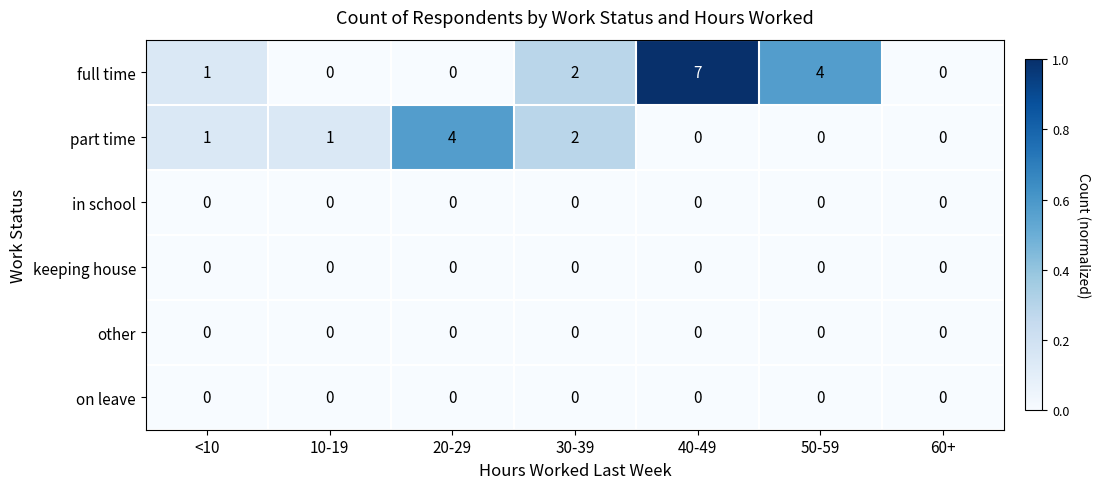

Which series has the largest total across all categories?

full time